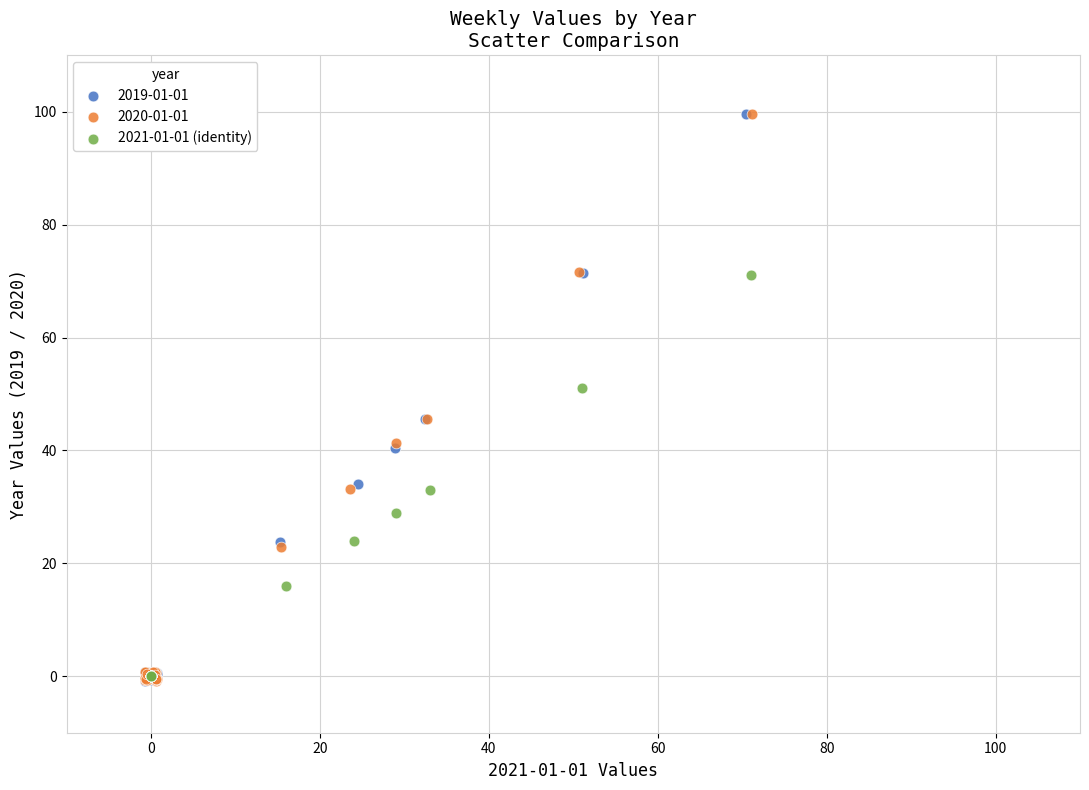

What are all the series names shown in the legend?

2019-01-01, 2020-01-01, 2021-01-01 (identity)